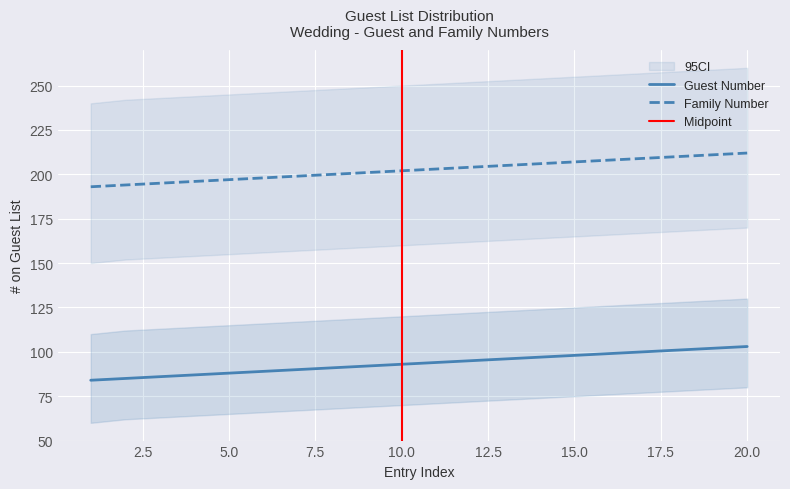

What is the average value of the Family Number series?

202